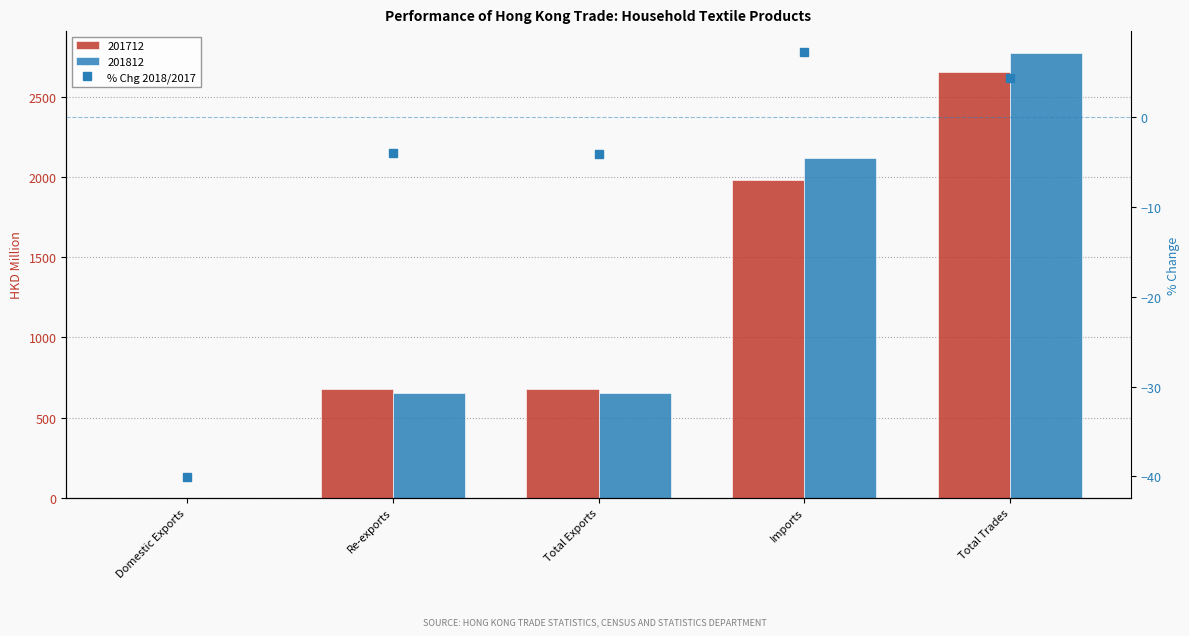

Reading left to right, extract all data points from this chart.

Domestic Exports=-40.0	Re-exports=-4.1	Total Exports=-4.1	Imports=7.1	Total Trades=4.3